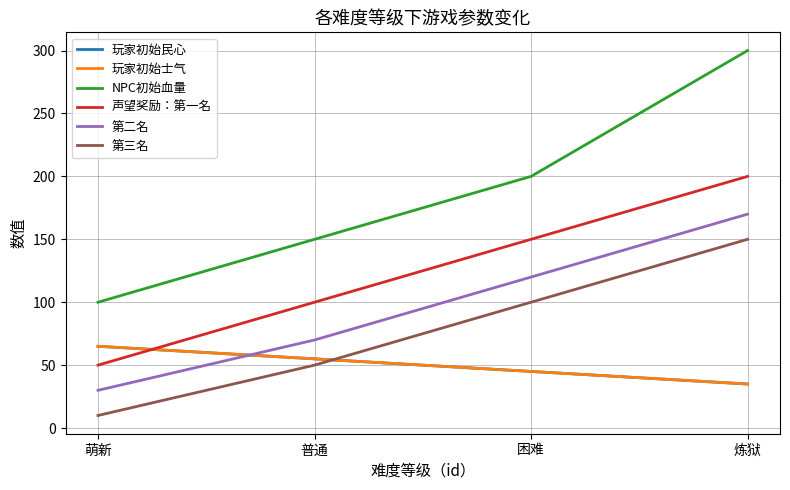

True or false: 第二名 has a value of 49 at 萌新.

False